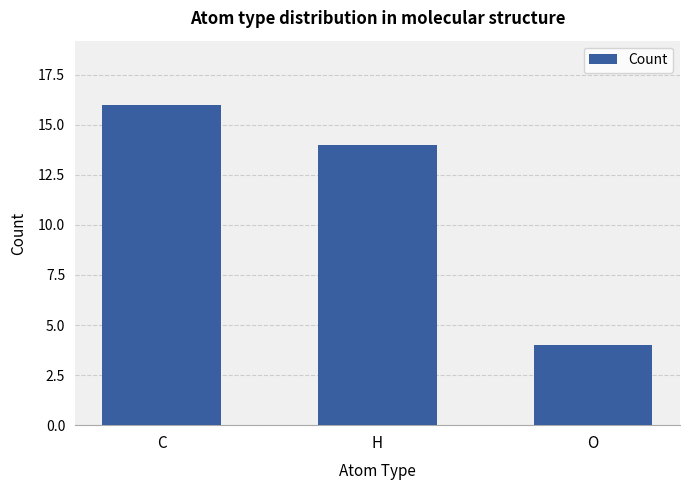

Rank the categories by value from highest to lowest.

C, H, O